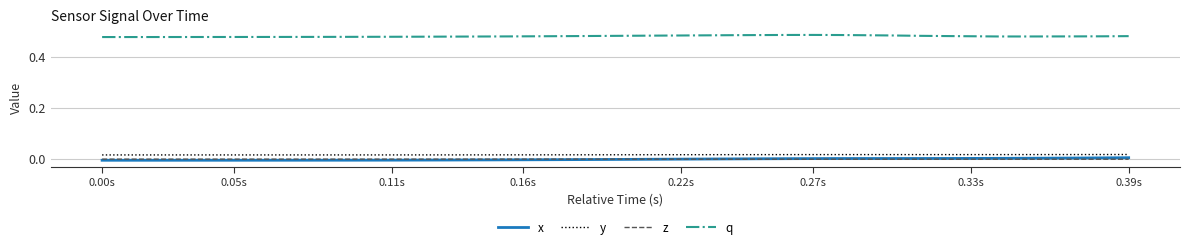

True or false: q and x intersect in this chart.

False